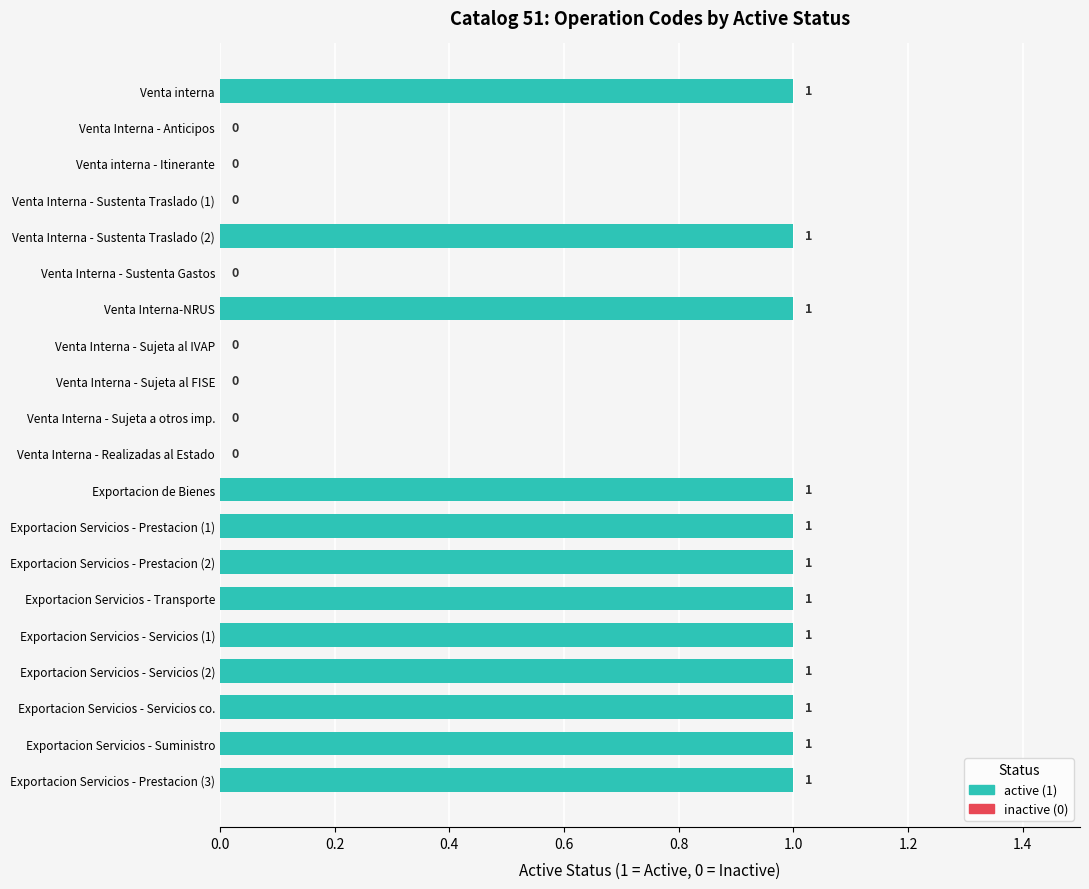

True or false: the data shows 1 at Exportacion Servicios - Prestacion (3).

True